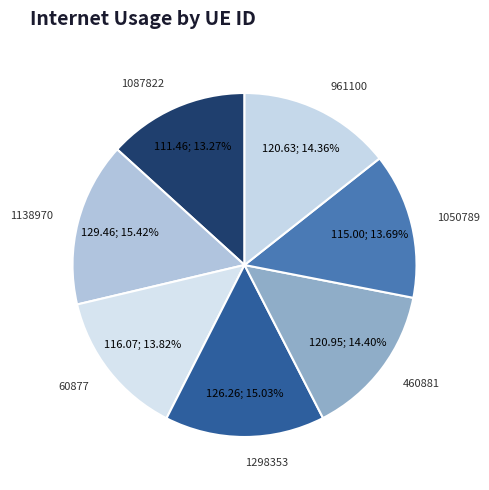

To the nearest percent, what is the average slice percentage?

14%